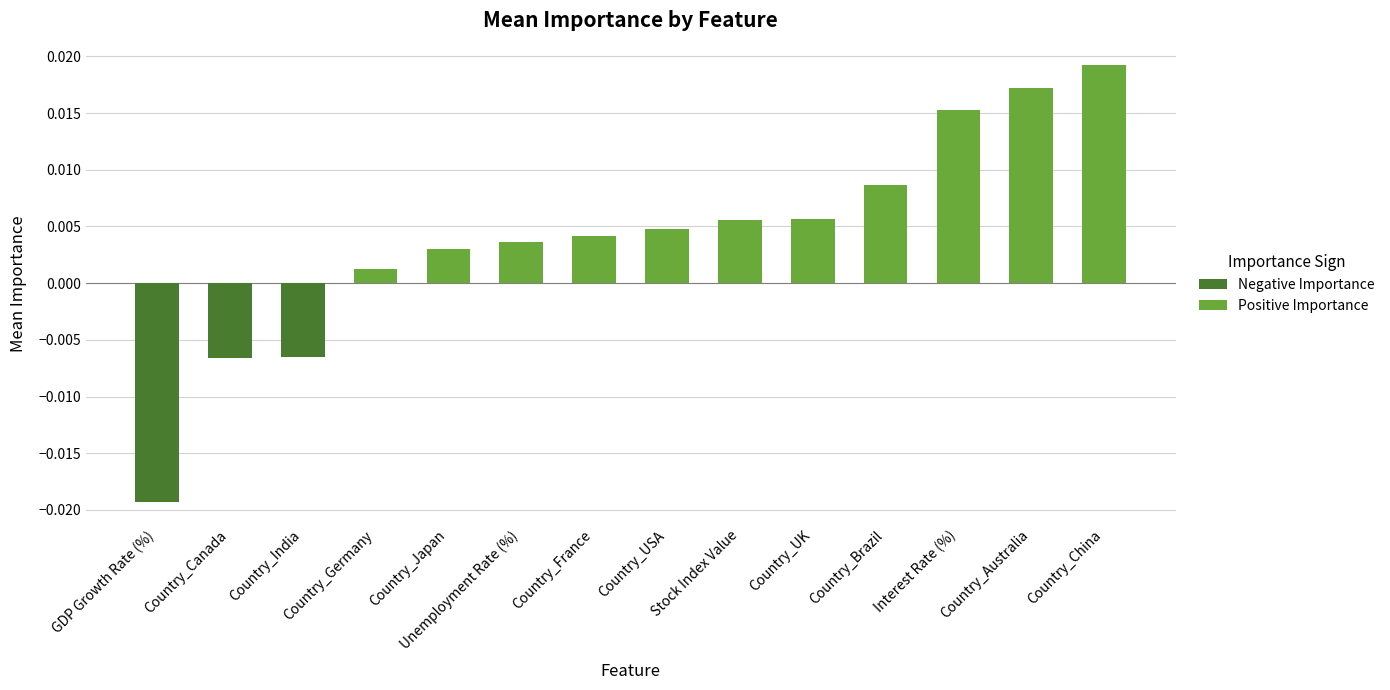

Are the bars horizontal?

No